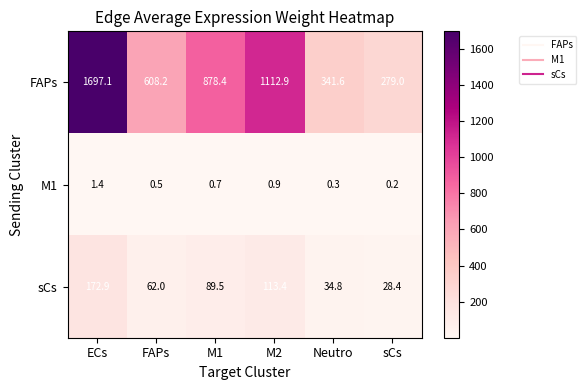

What is the spread (max minus min) of values at FAPs?

607.7